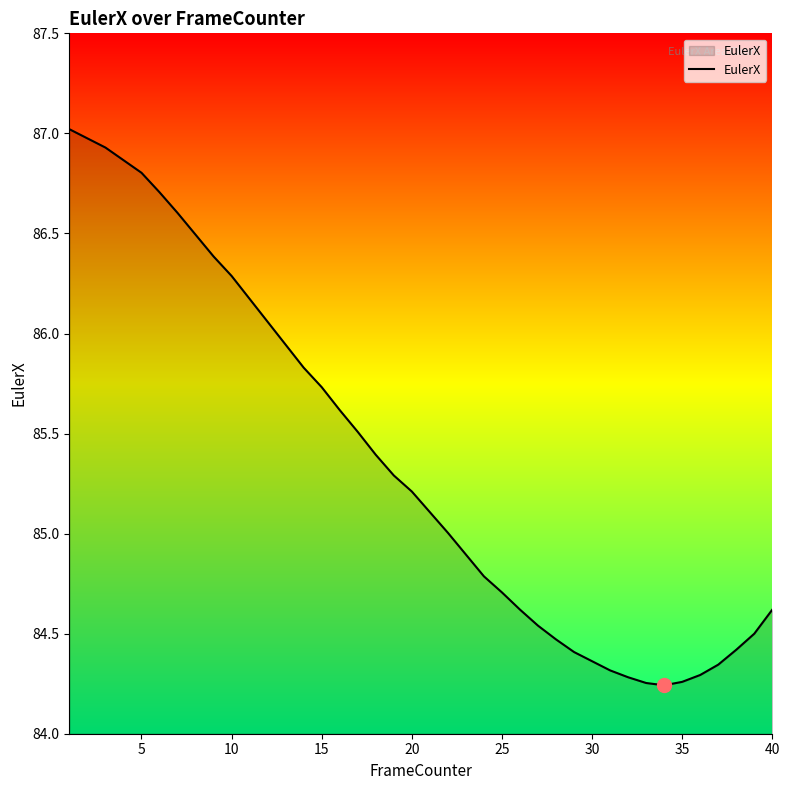

What is the maximum value shown in the chart?

87.0